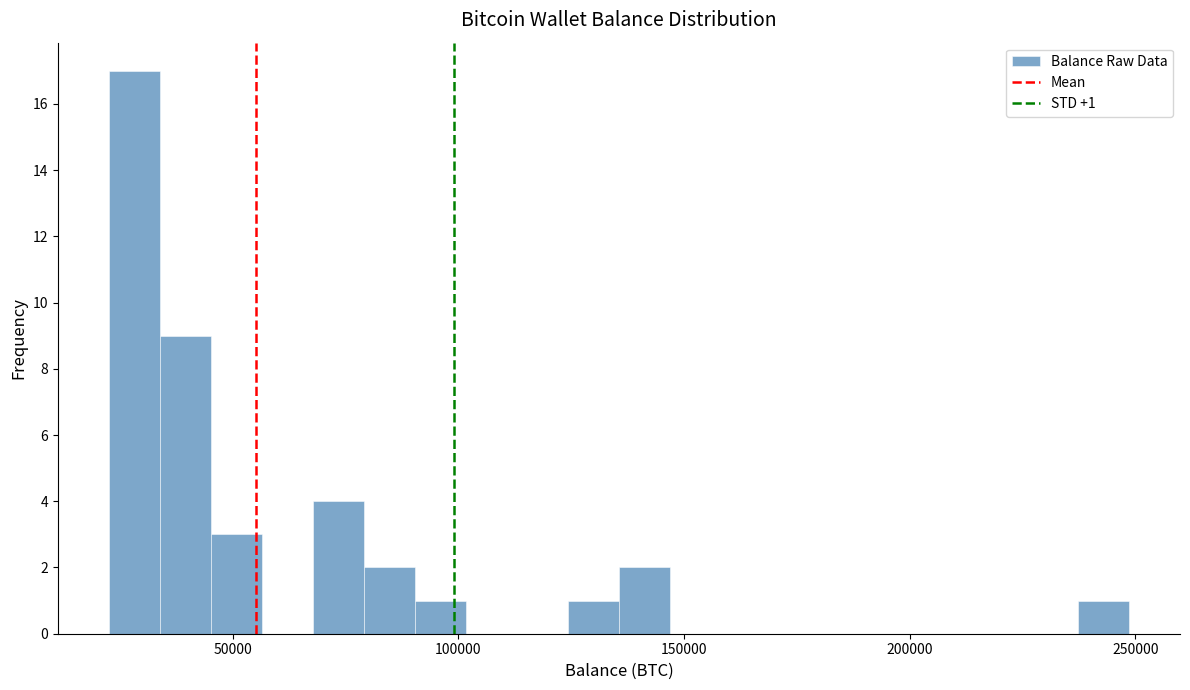

Around what value on the x-axis is the tallest bar? Give the approximate position of its centre, as read against the axis.

30000